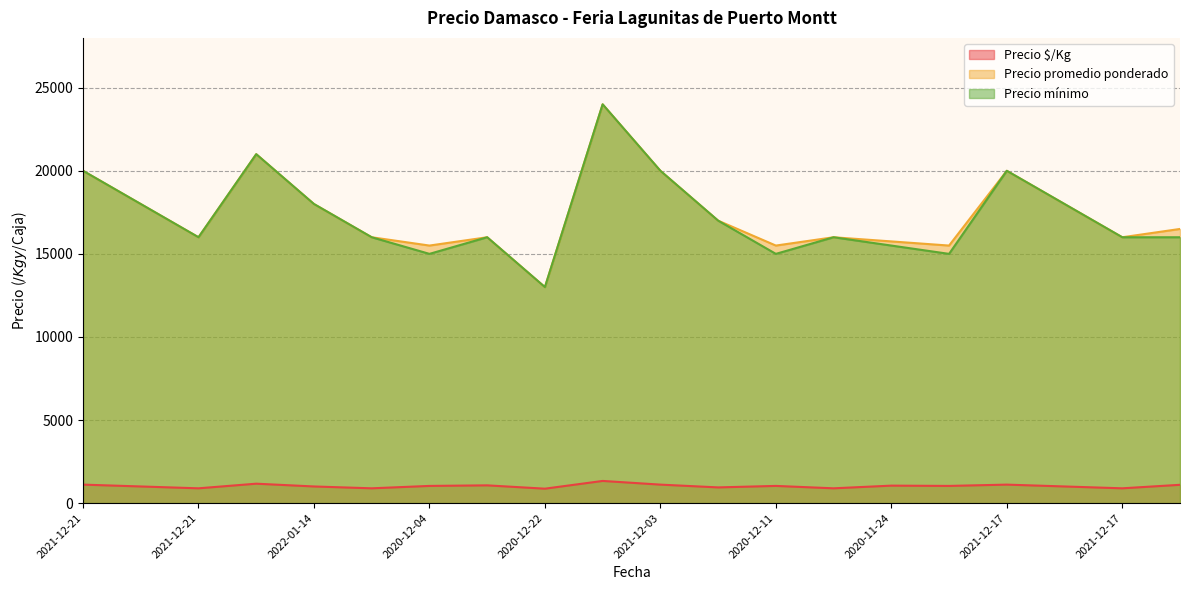

At how many categories does at least one series exceed 924?

20